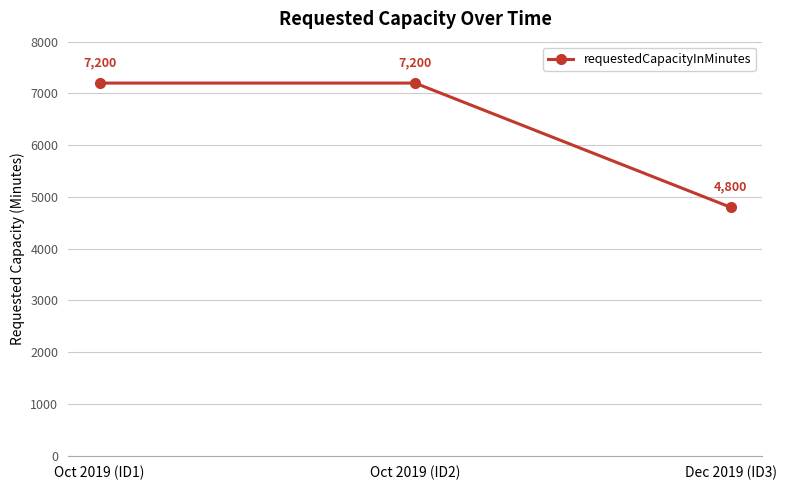

What value does the data have at Oct 2019 (ID1)?

7200